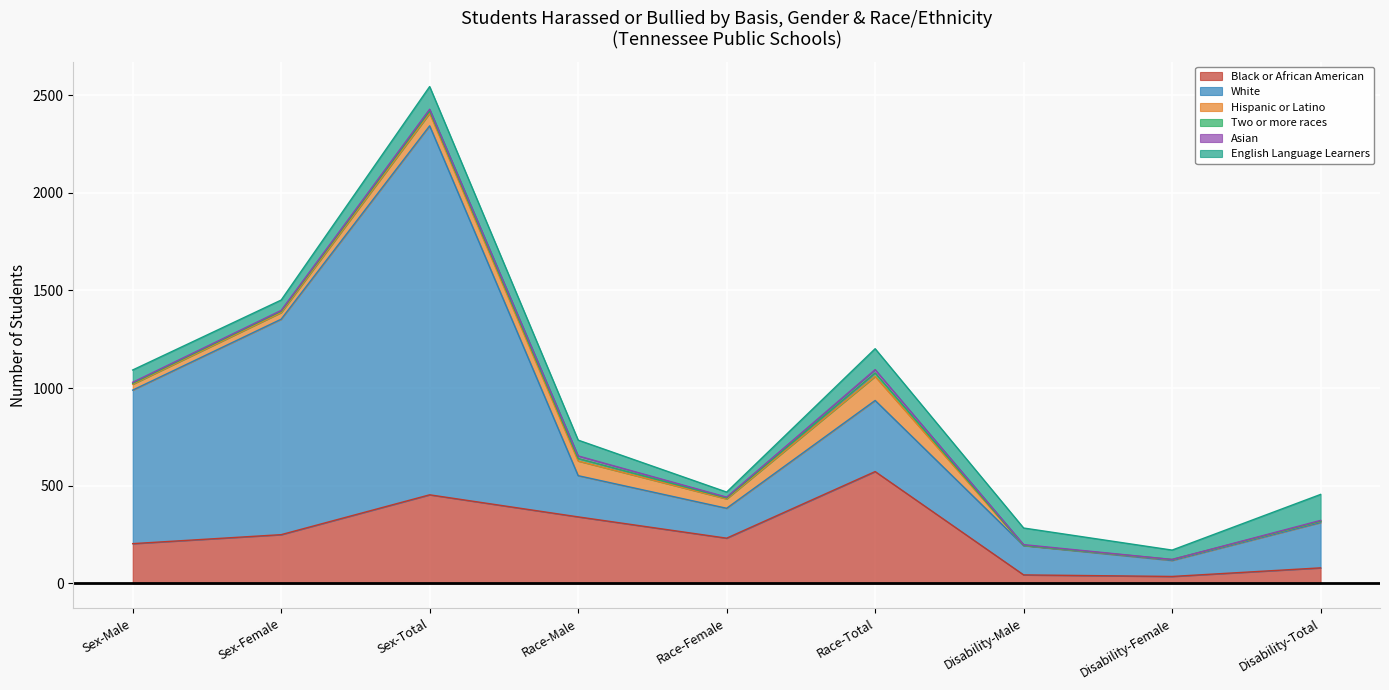

Rank the series by their maximum value, from highest to lowest.

White, Black or African American, English Language Learners, Hispanic or Latino, Two or more races, Asian